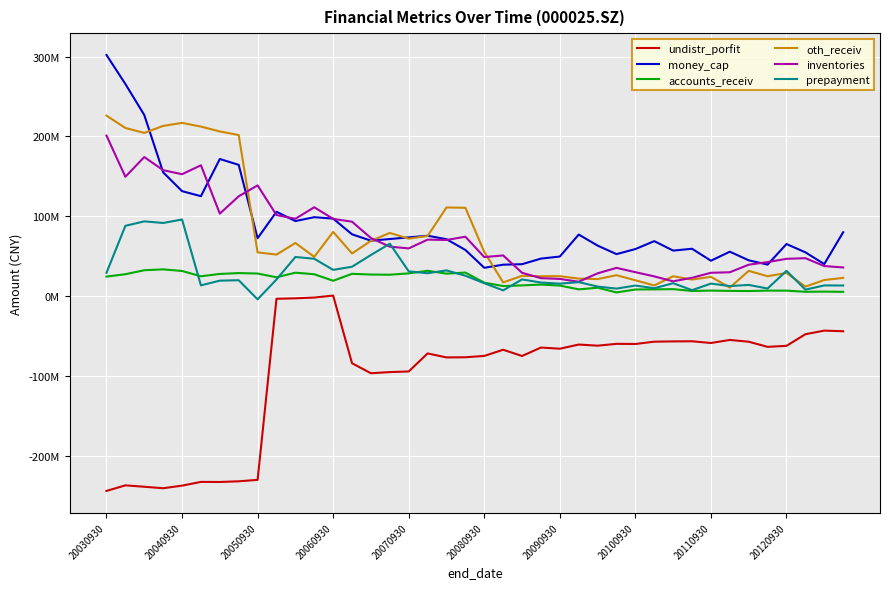

Does the chart have visible grid lines?

Yes